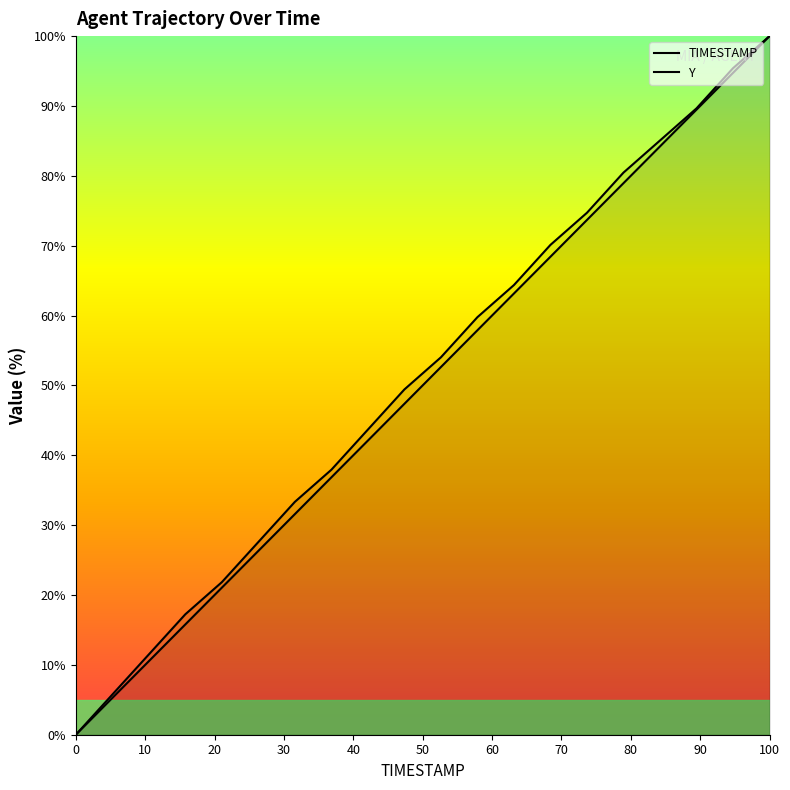

Does the chart display data point markers on the line(s)?

No